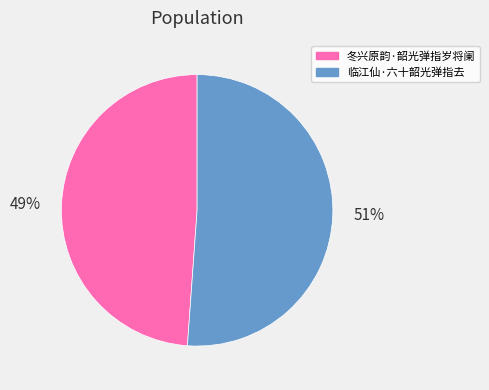

Is the sum of 51% and 49% greater than half?

Yes